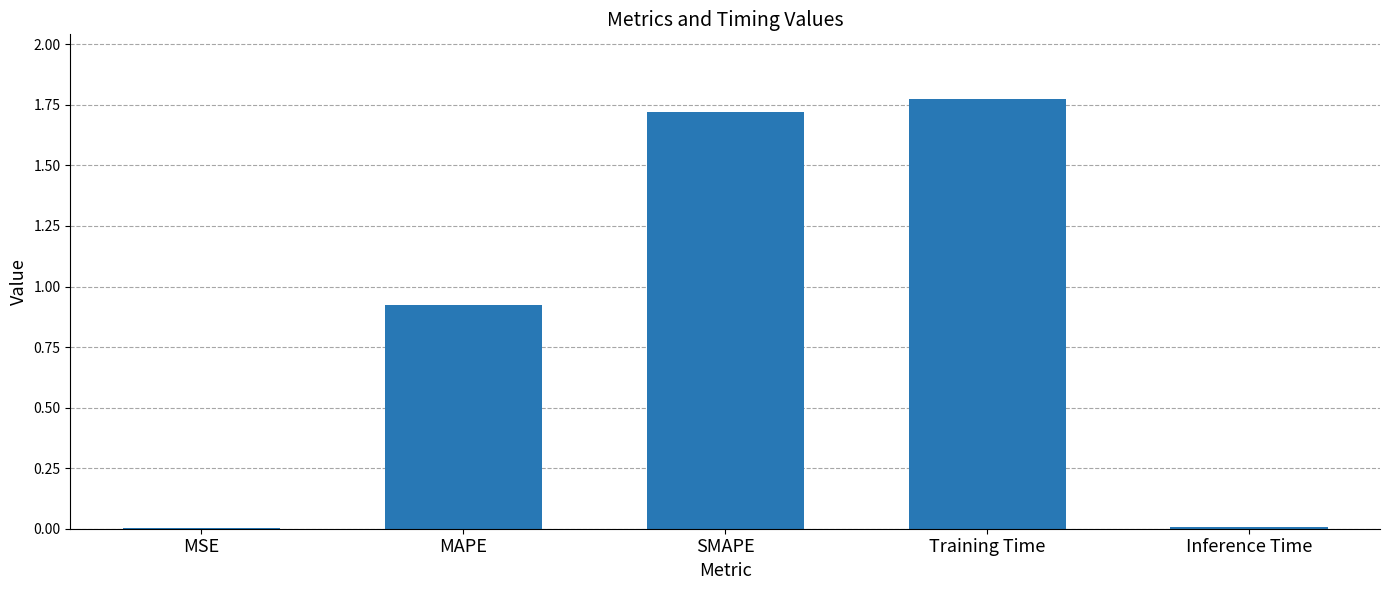

At which category does the chart reach its peak across all series?

Training Time